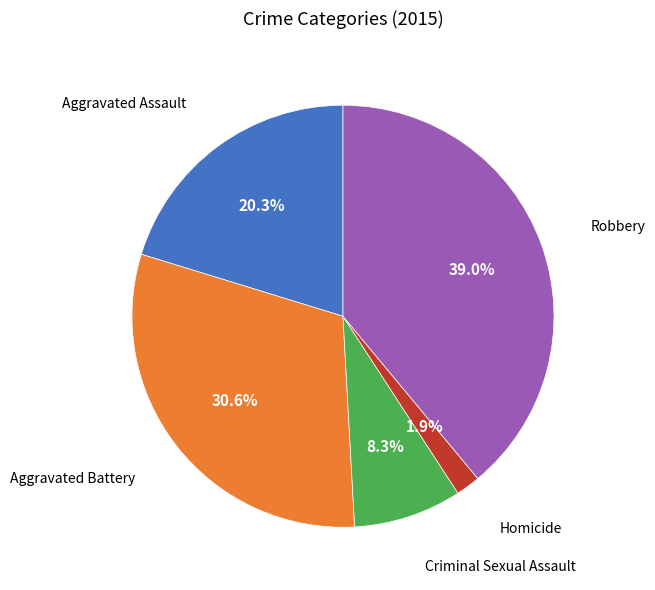

Does any single category account for the majority?

No